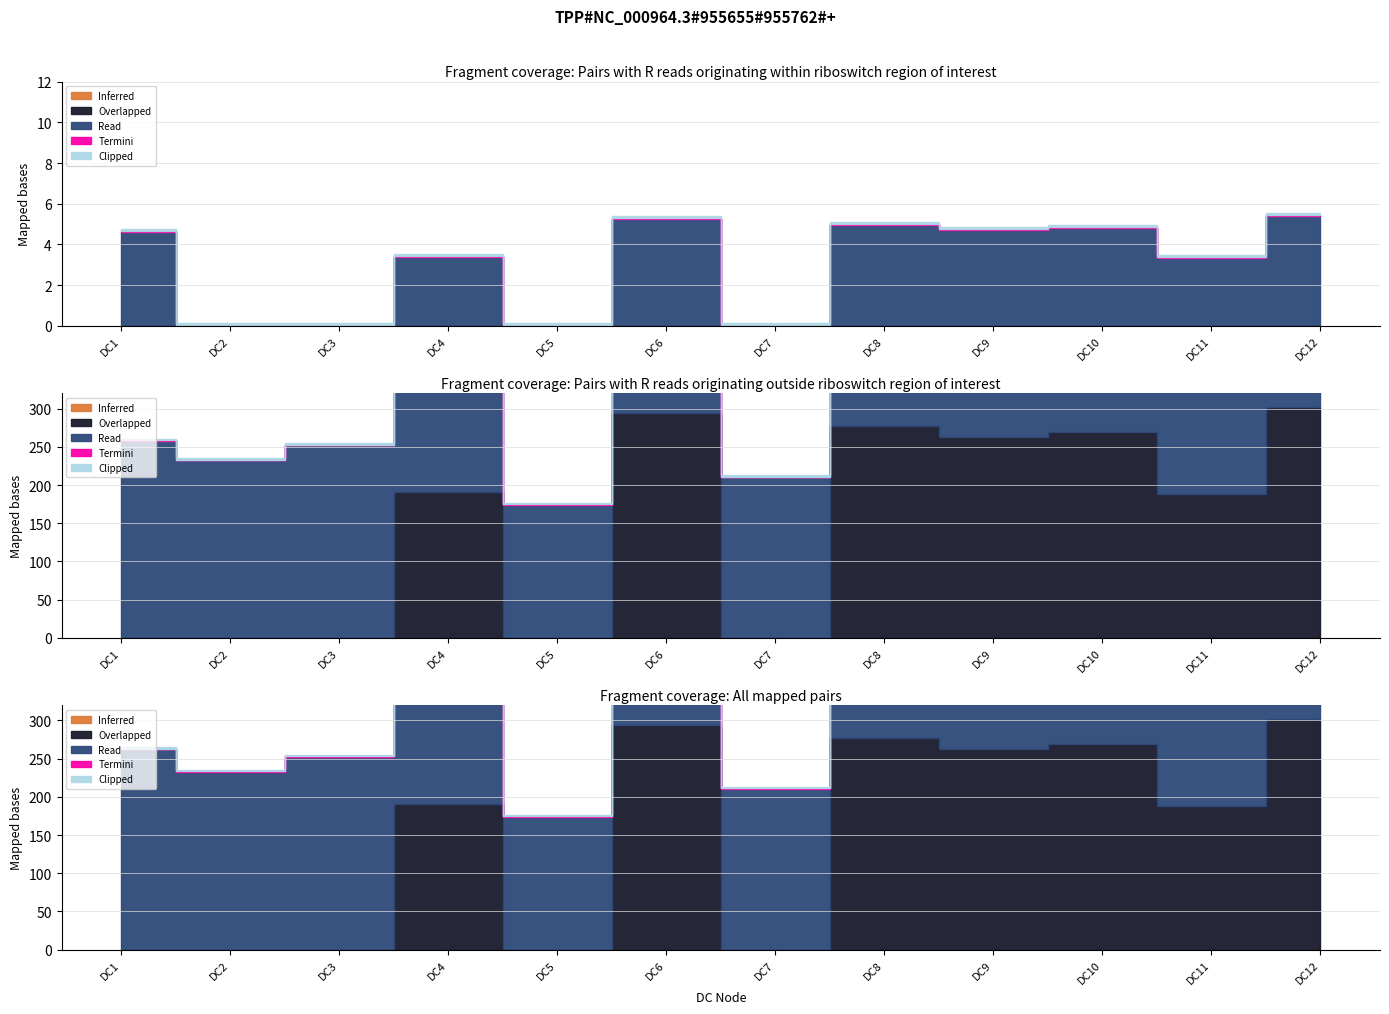

What value does the Termini series have at DC8?

0.1